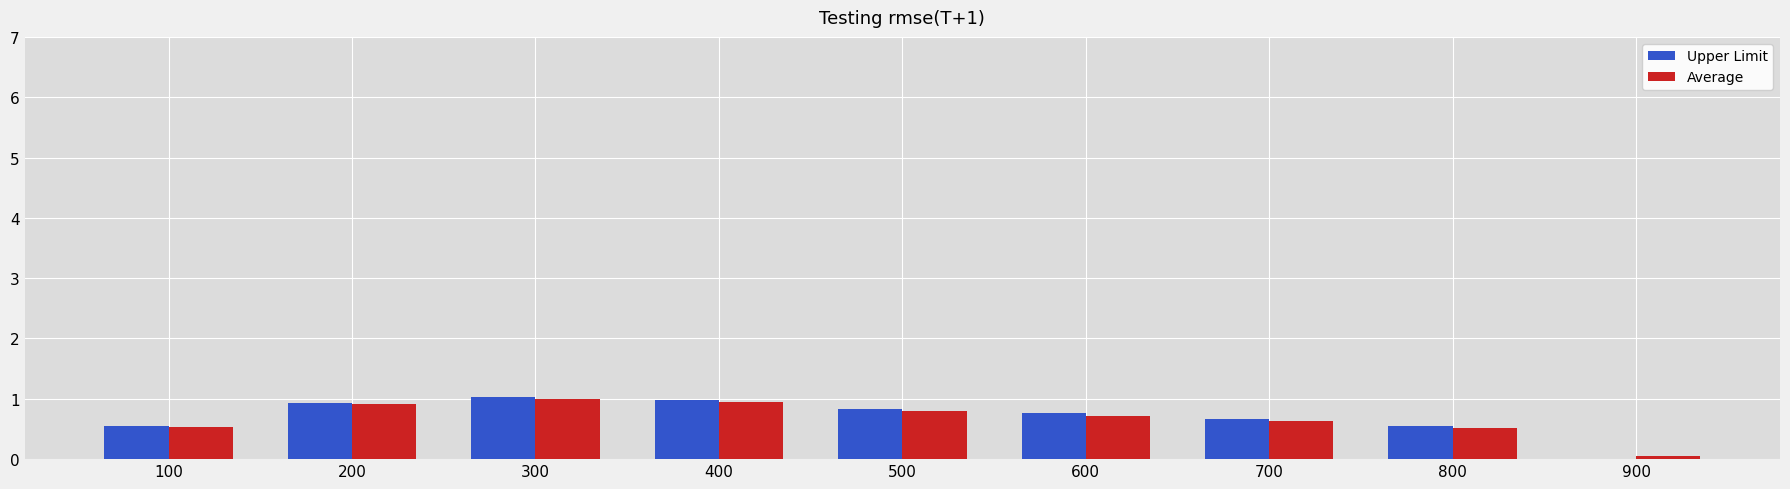

What is the total value across all series at 600?

1.5